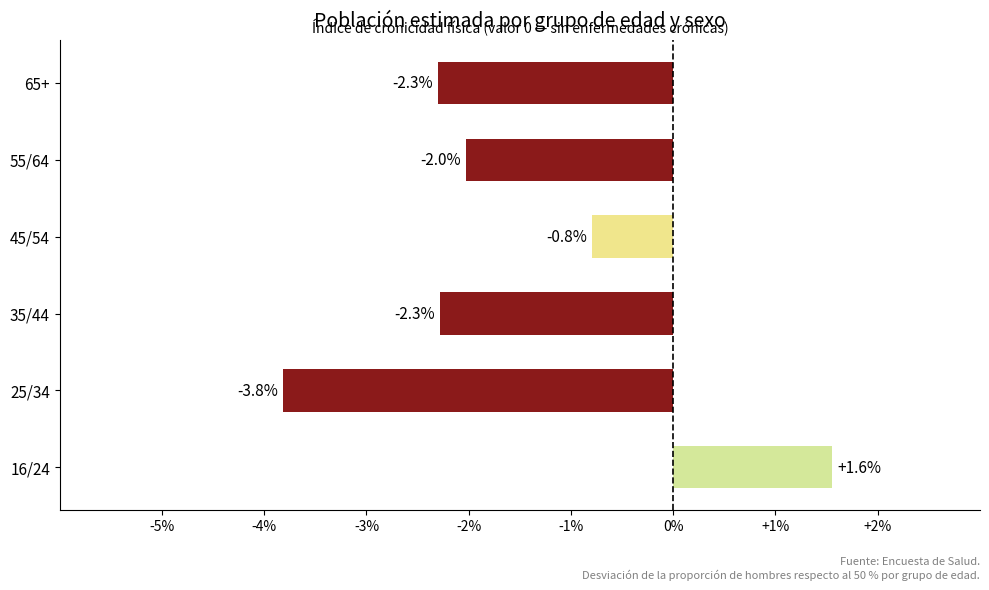

How many bars are there in total?

6